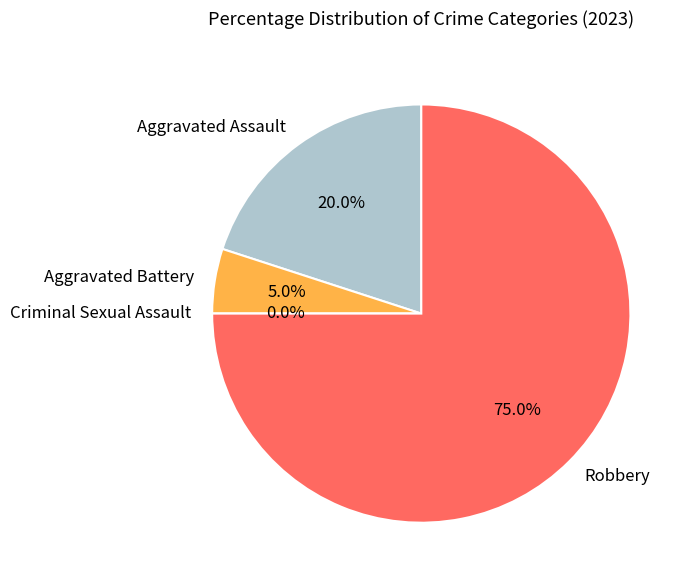

To the nearest percent, what portion does Robbery represent?

75%